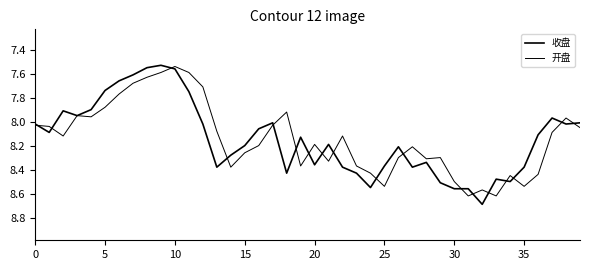

Does the chart display data point markers on the line(s)?

No